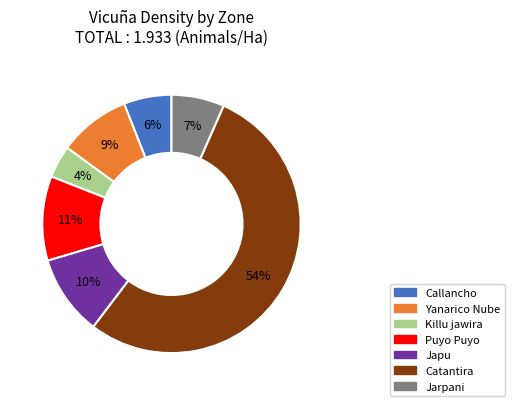

To the nearest percent, what is the difference between the largest and smallest slice percentages?

50%